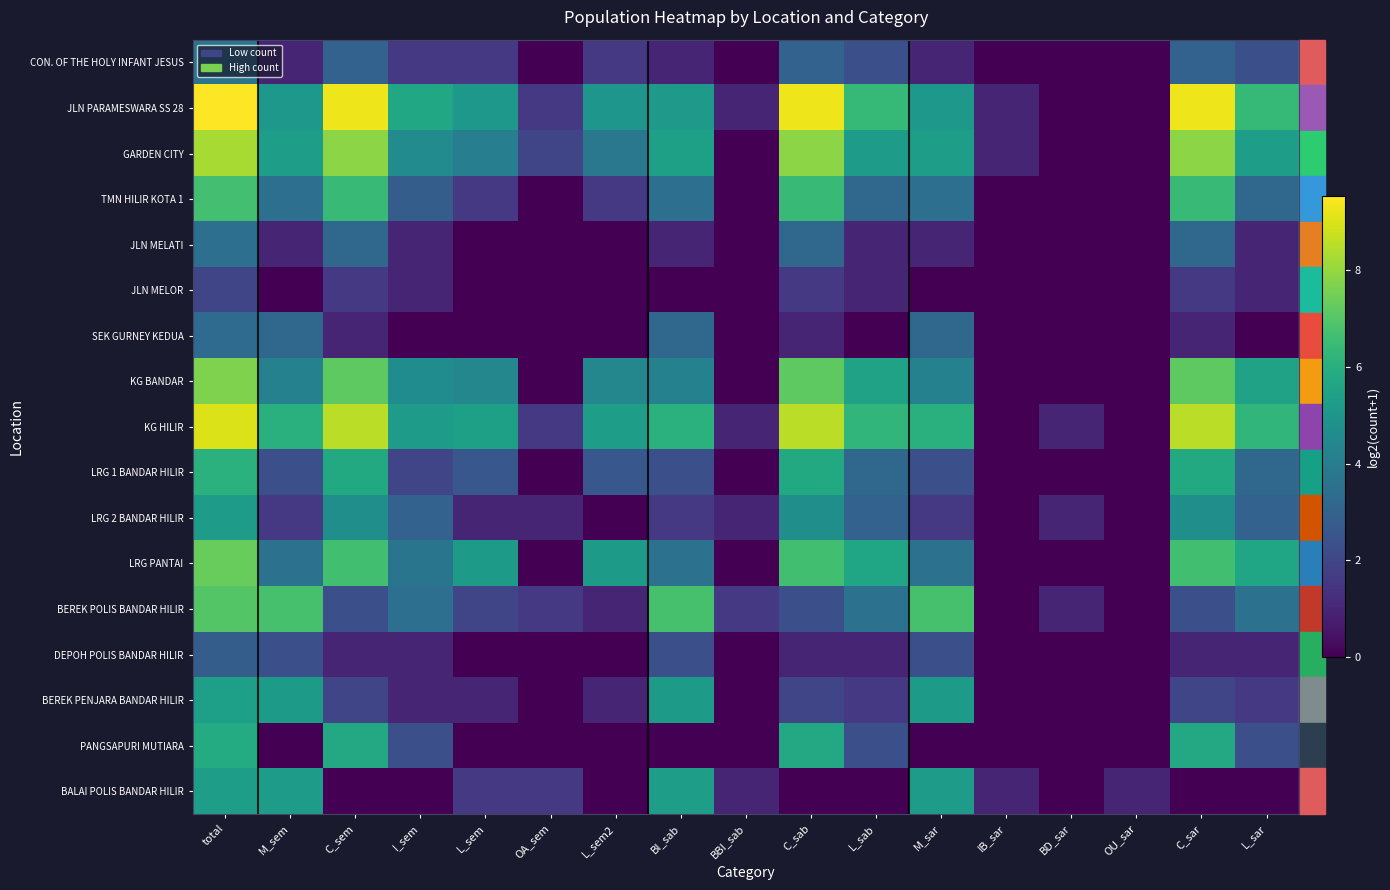

List the series in order of their peak value, lowest first.

JLN MELOR, DEPOH POLIS BANDAR HILIR, SEK GURNEY KEDUA, JLN MELATI, CON. OF THE HOLY INFANT JESUS, LRG 2 BANDAR HILIR, BALAI POLIS BANDAR HILIR, BEREK PENJARA BANDAR HILIR, PANGSAPURI MUTIARA, LRG 1 BANDAR HILIR, TMN HILIR KOTA 1, BEREK POLIS BANDAR HILIR, LRG PANTAI, KG BANDAR, GARDEN CITY, KG HILIR, JLN PARAMESWARA SS 28